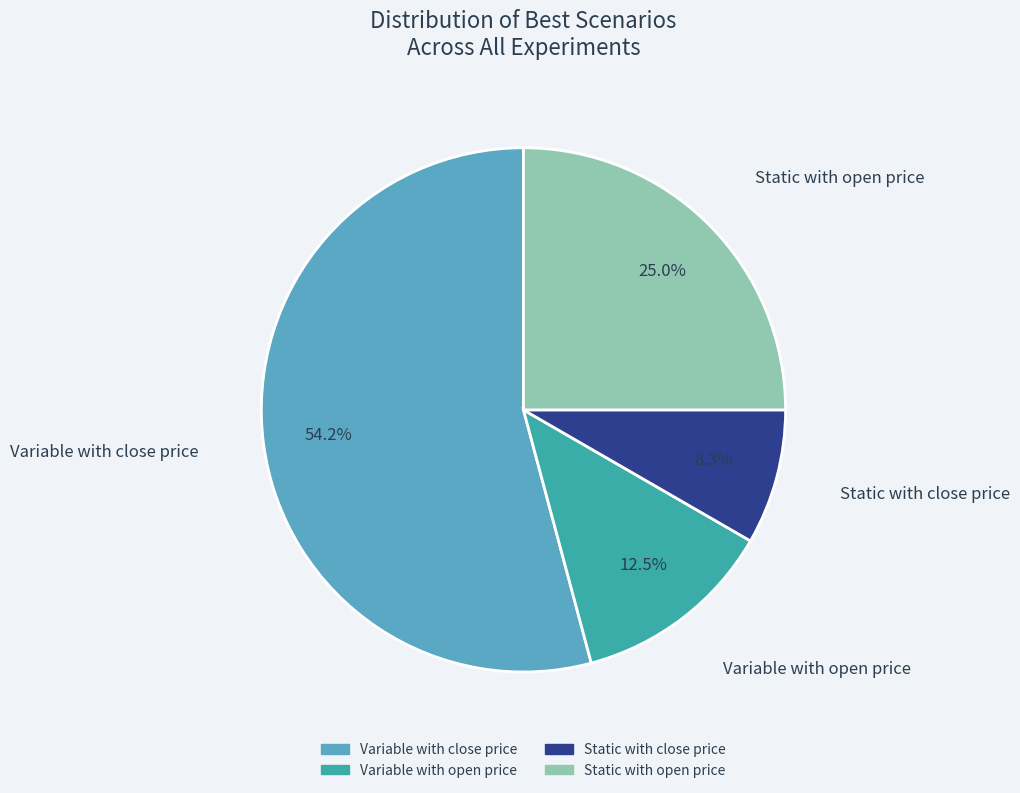

Rank the categories by value from lowest to highest.

Static with close price, Variable with open price, Static with open price, Variable with close price